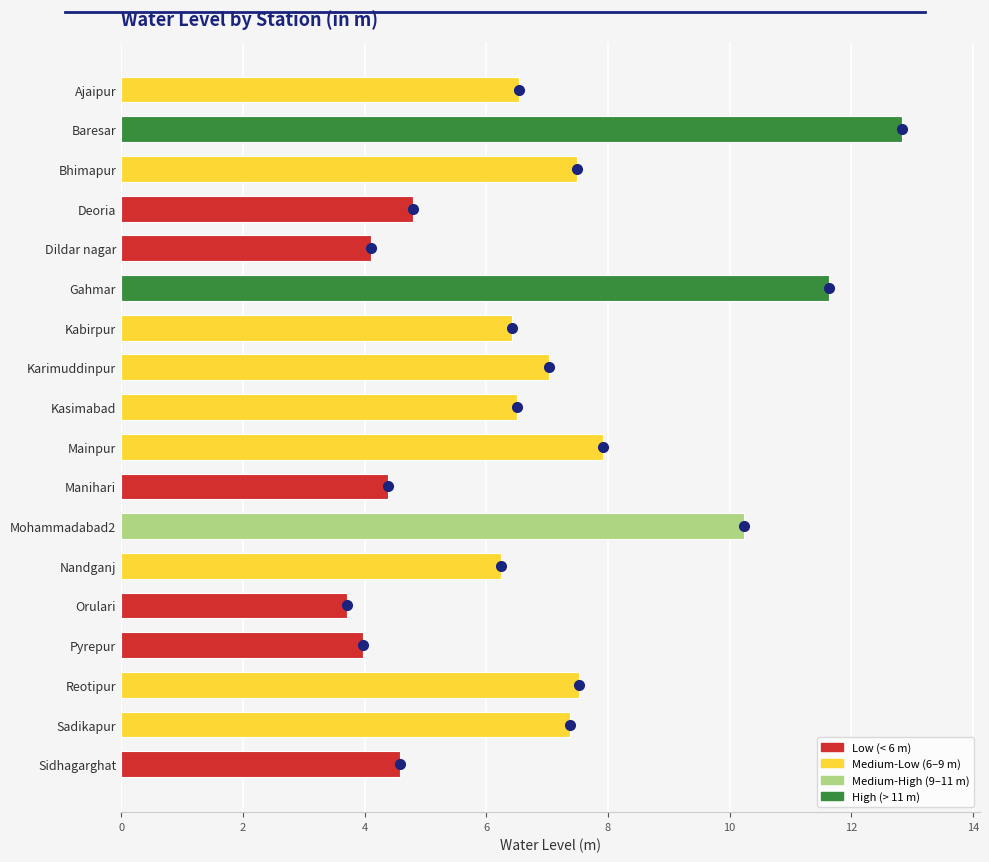

What is the average value?

6.8